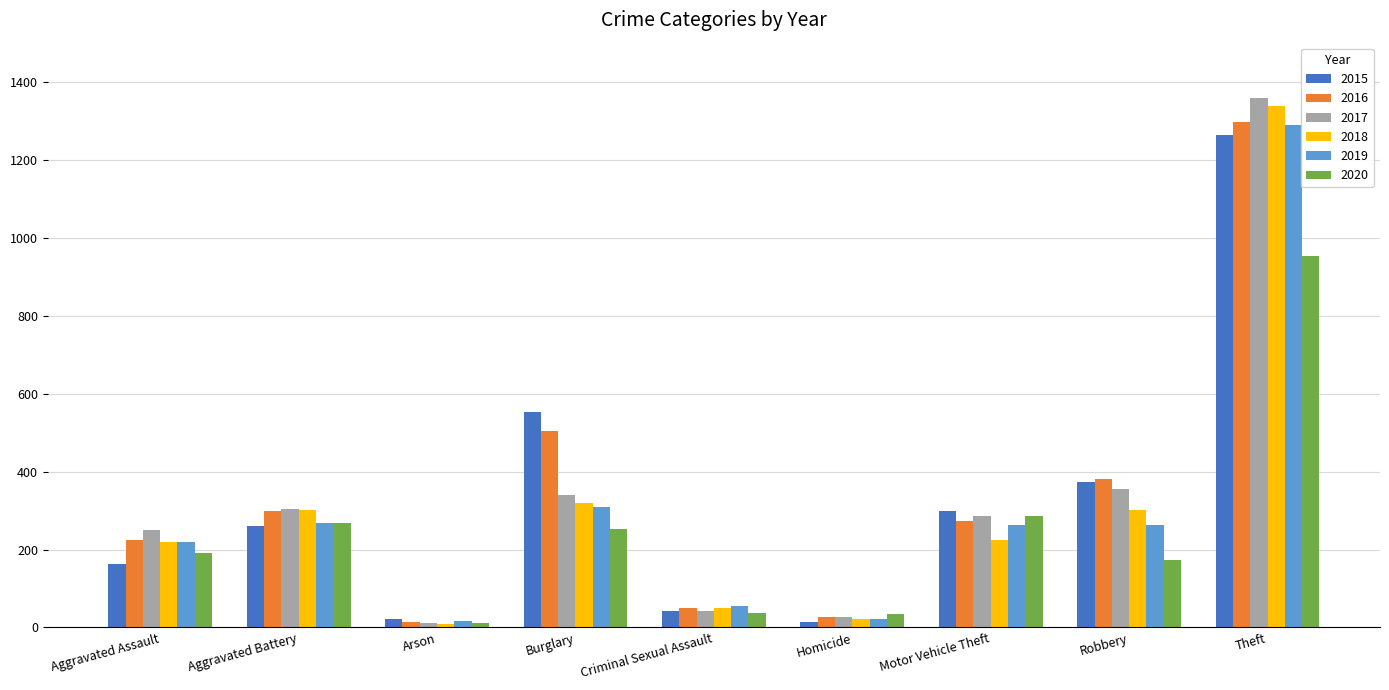

Which series has the widest spread of values?

2017